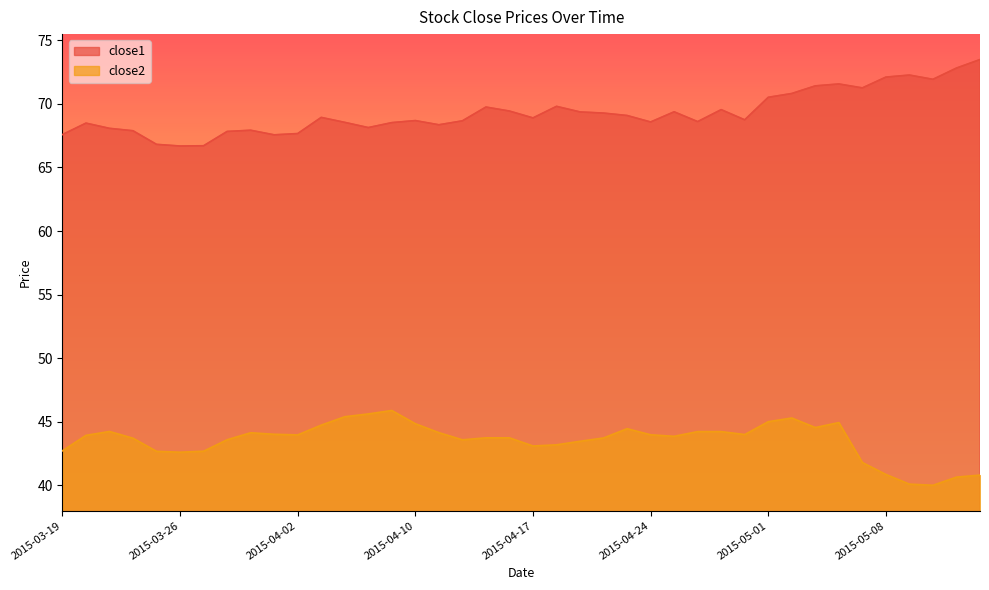

What is the value of the close1 point at the 9th from the left?

67.9